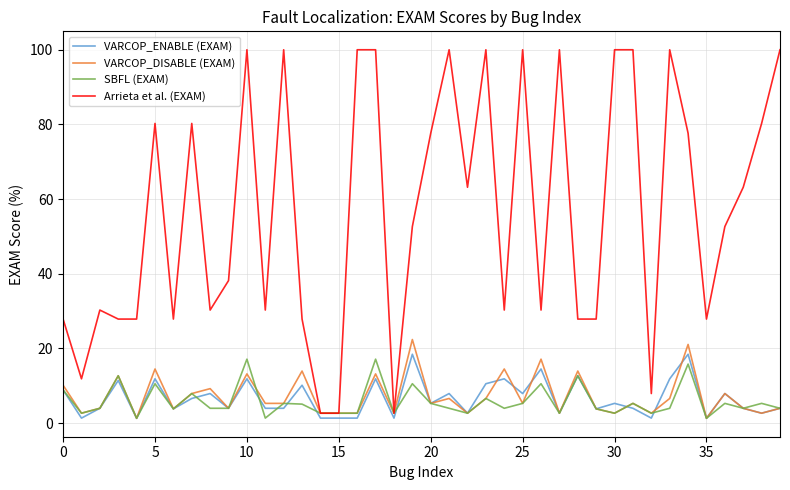

In VARCOP_ENABLE (EXAM), how many points are higher than both neighbors (excluding endpoints)?

14